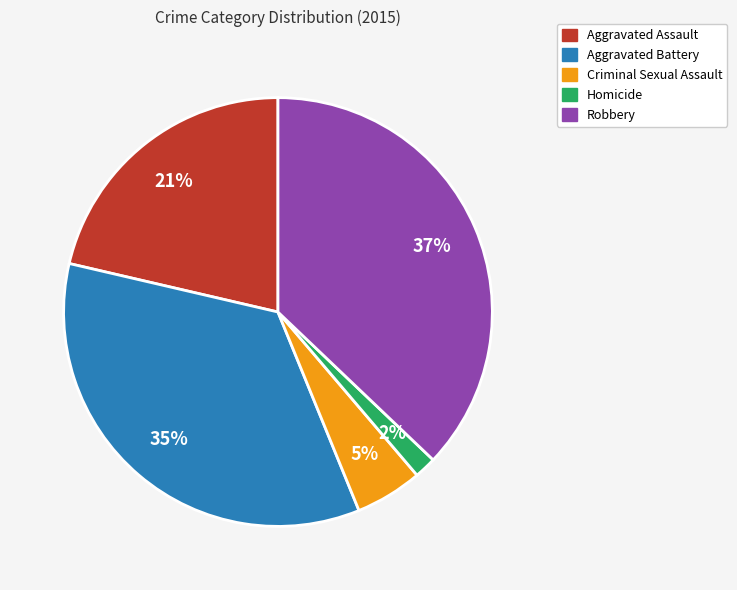

Between Criminal Sexual Assault and Aggravated Assault, which is larger?

Aggravated Assault